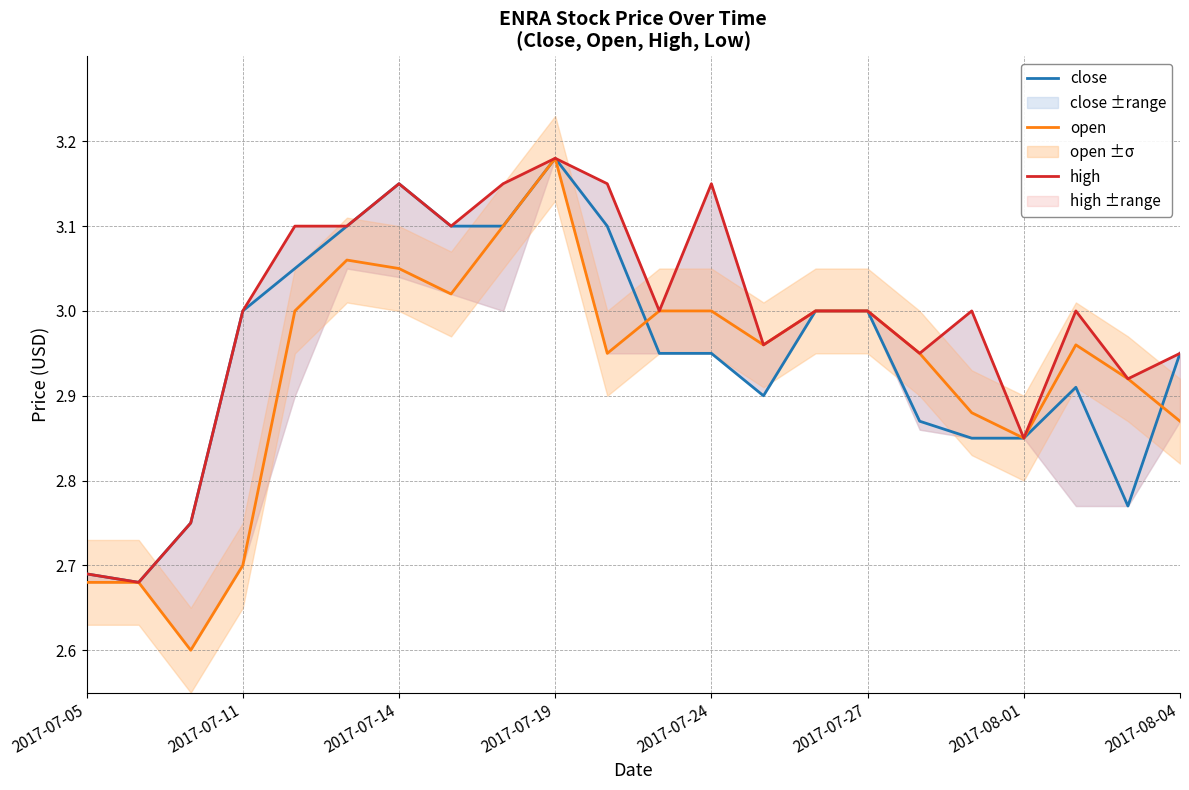

The close series shows 3.0 at 2017-07-11. True or false?

True